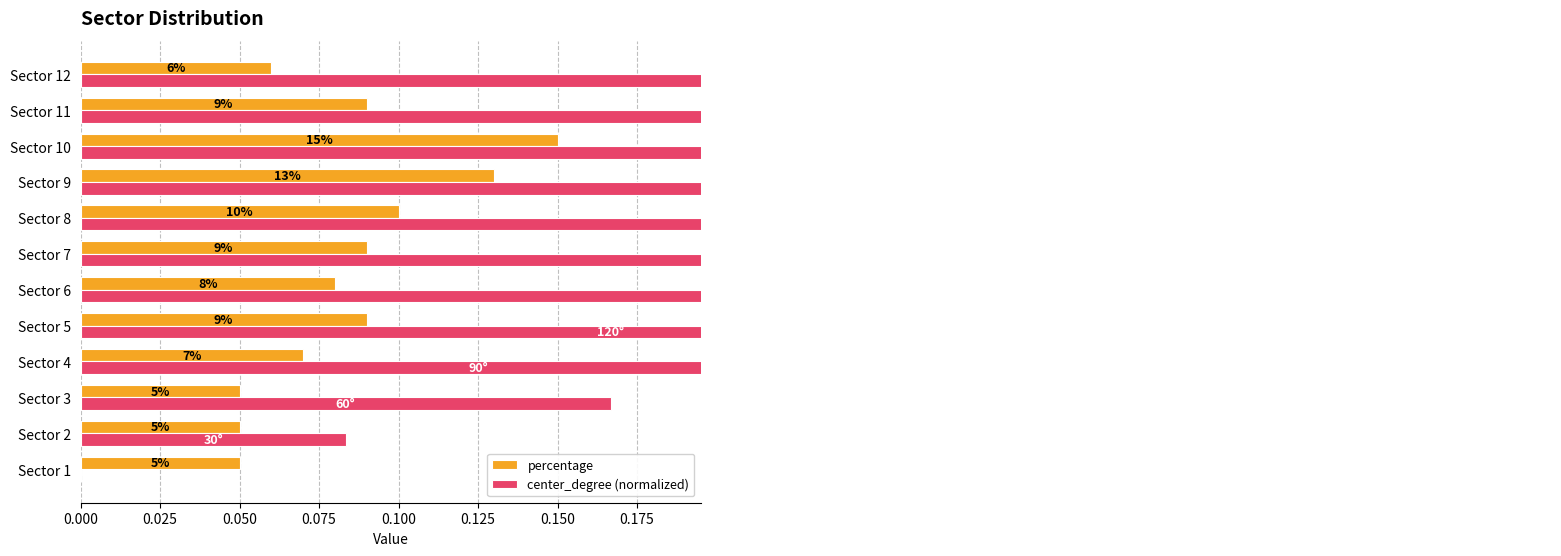

Rank the series at Sector 5 from lowest to highest value.

percentage, center_degree (normalized)